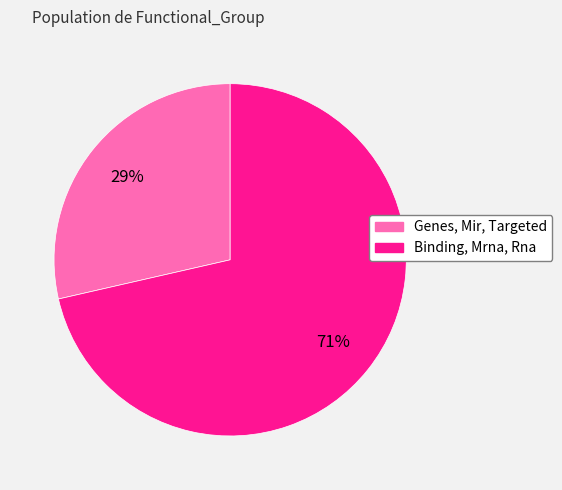

Do Binding, Mrna, Rna and Genes, Mir, Targeted together represent more than half of the pie?

Yes